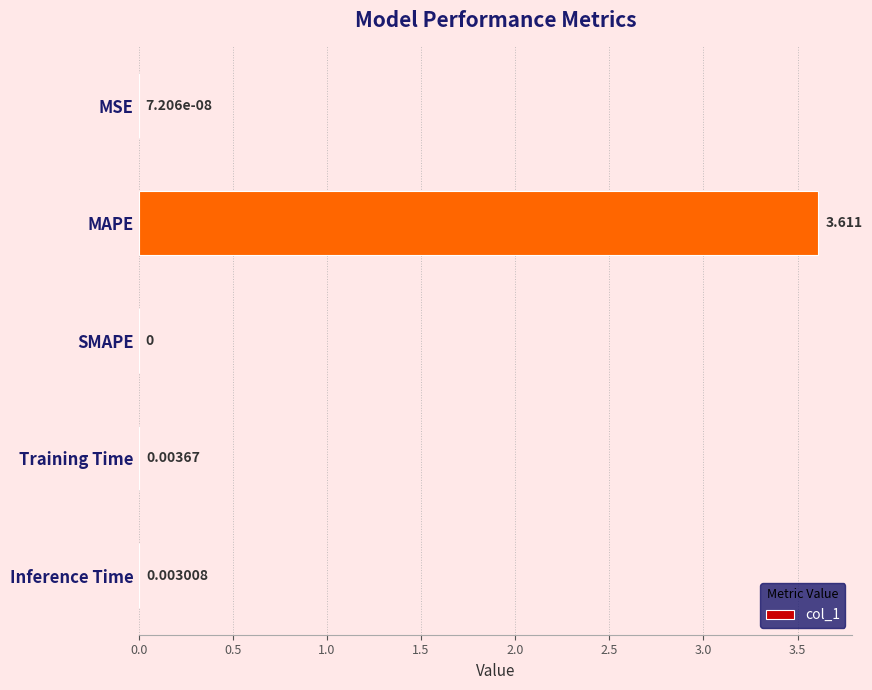

At which category does the chart reach its peak across all series?

MAPE